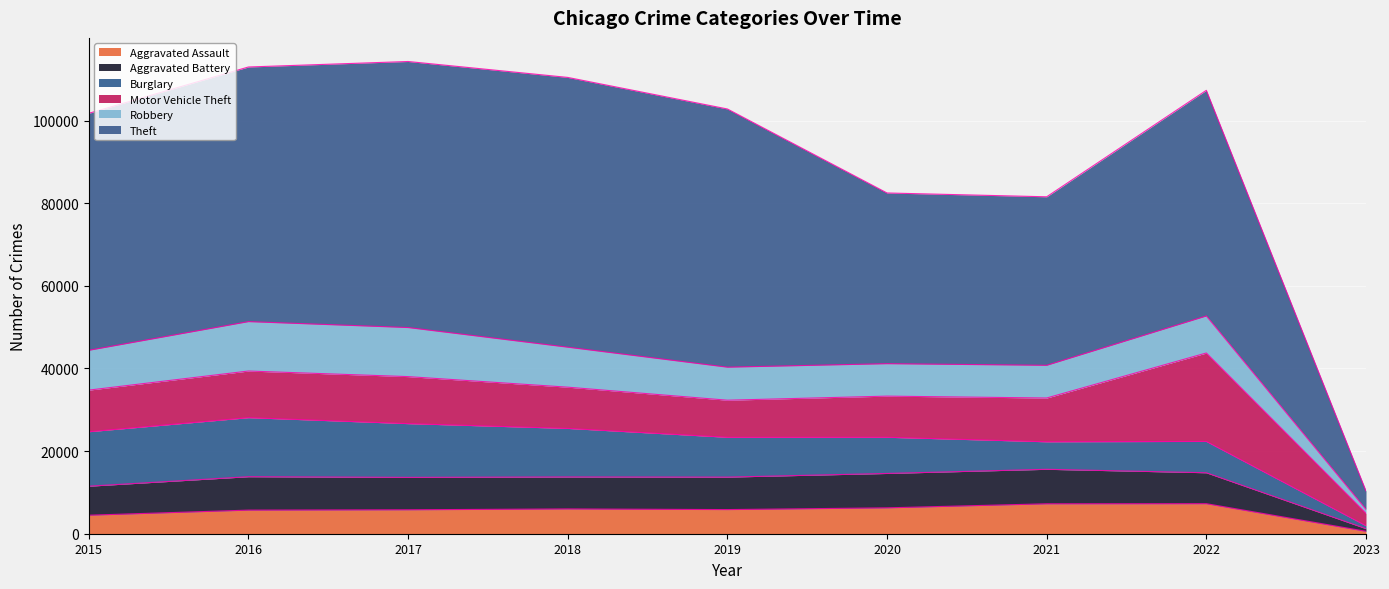

What is the highest value of the Aggravated Assault series?

7268